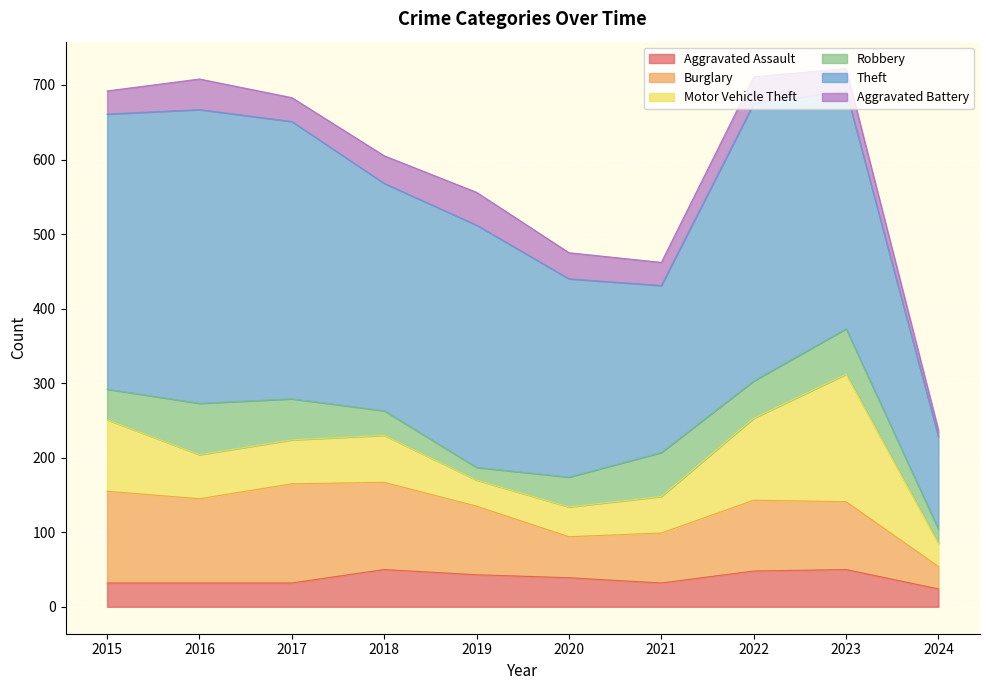

What are all the series names shown in the legend?

Aggravated Assault, Burglary, Motor Vehicle Theft, Robbery, Theft, Aggravated Battery